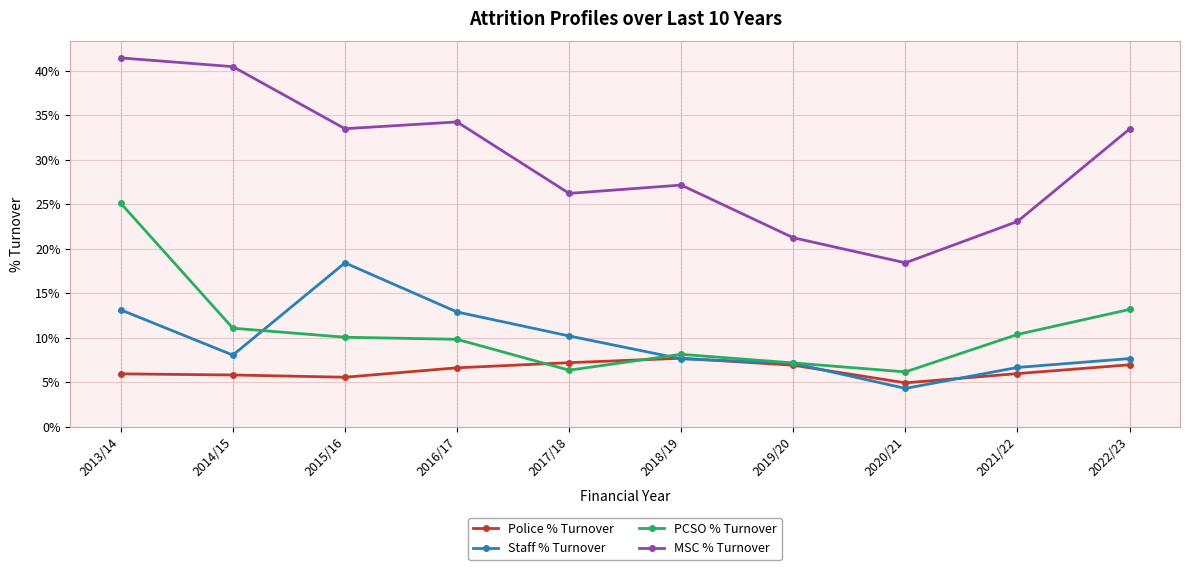

How many values in the MSC % Turnover series exceed 33?

5